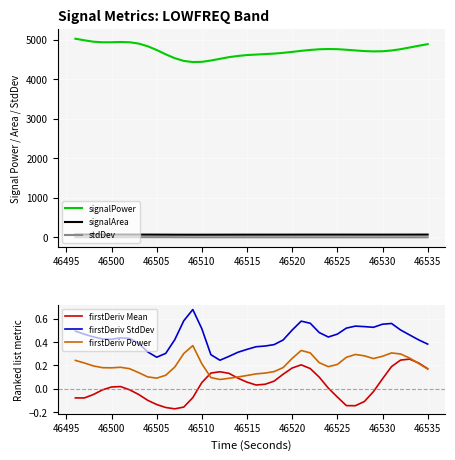

True or false: signalArea and stdDev cross at least once.

False